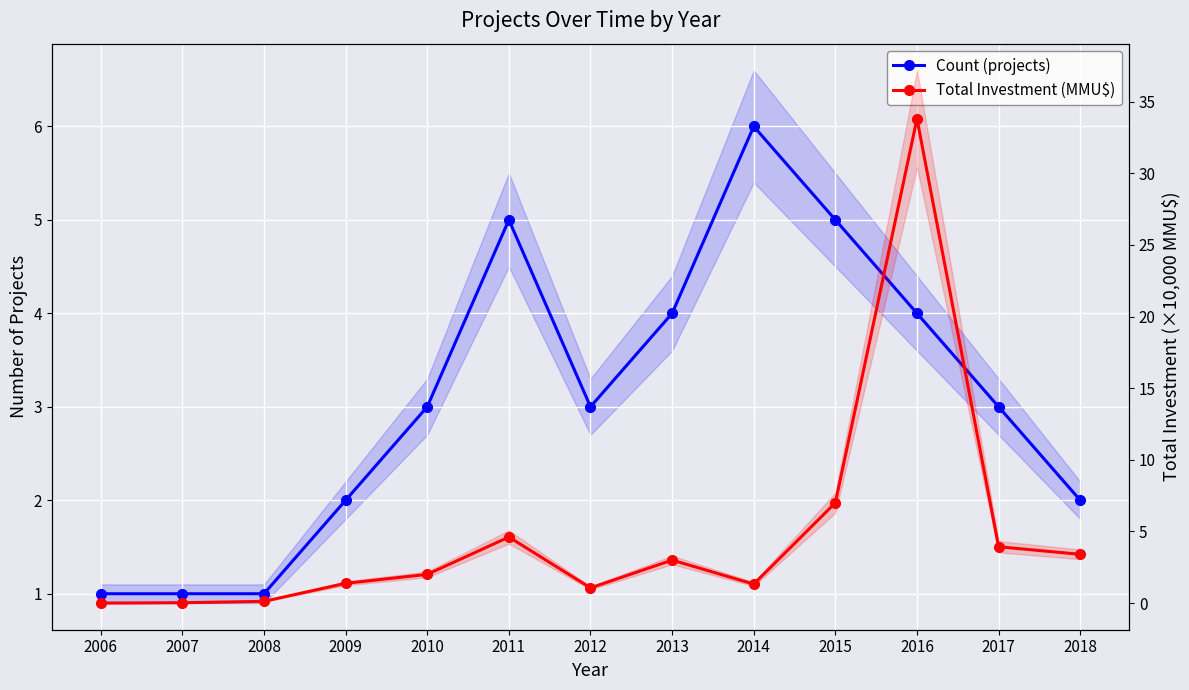

Where does the Total Investment (MMU$) series first go above 2?

2010